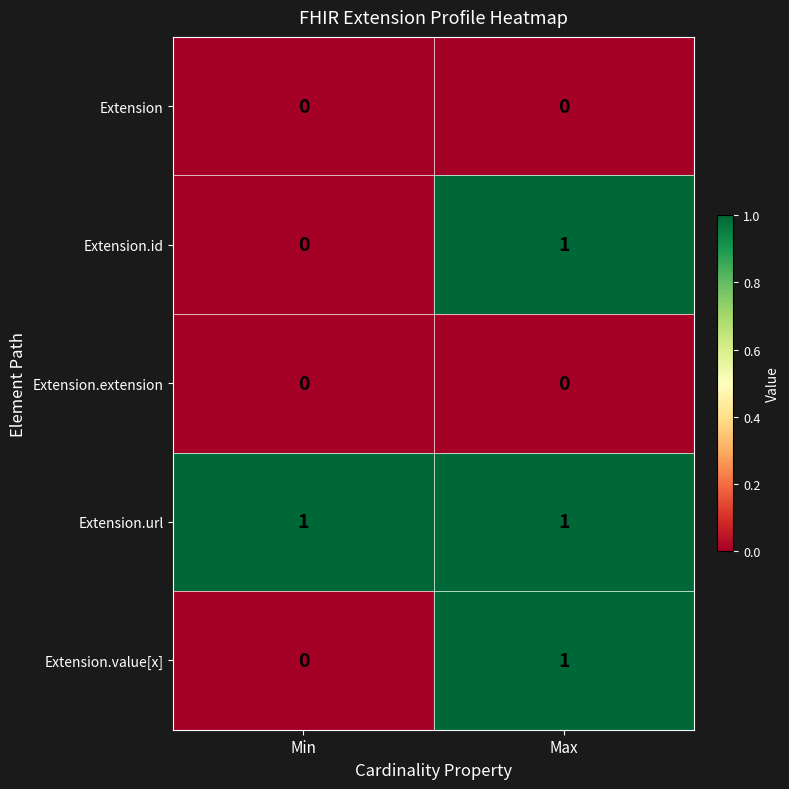

Is the value of Extension.id at Min greater than the value of Extension.value[x] at Max?

No